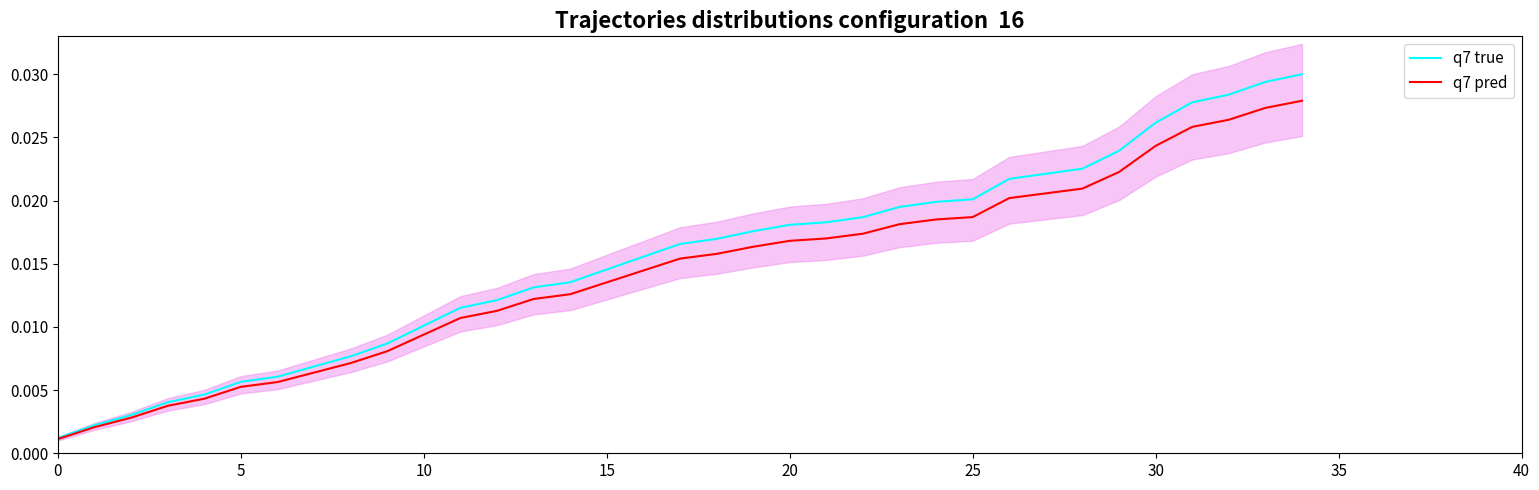

The q7 pred series shows 0.0 at 14. True or false?

True